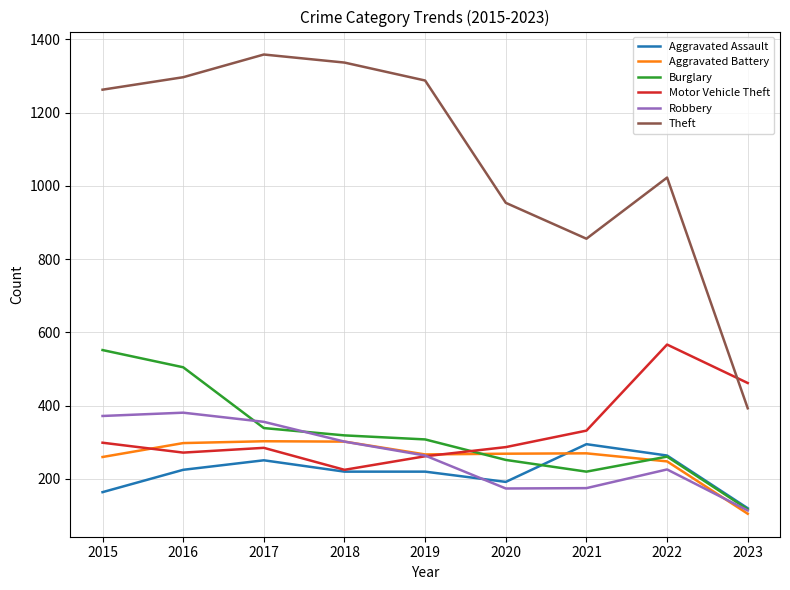

What is the minimum value for Burglary?

117